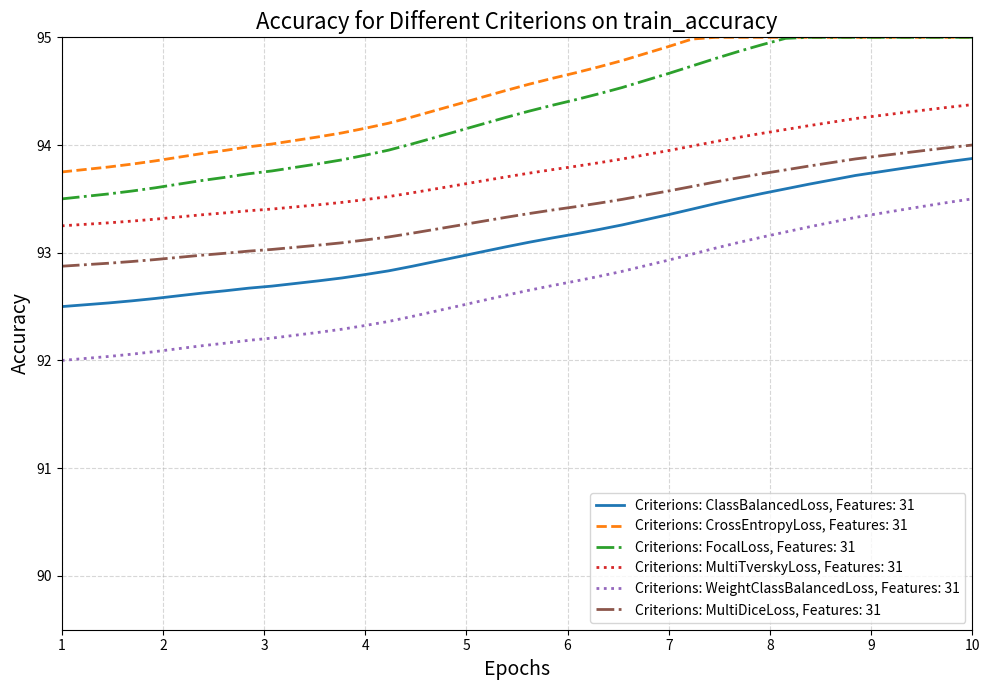

True or false: Criterions: ClassBalancedLoss, Features: 31 and Criterions: WeightClassBalancedLoss, Features: 31 intersect in this chart.

False